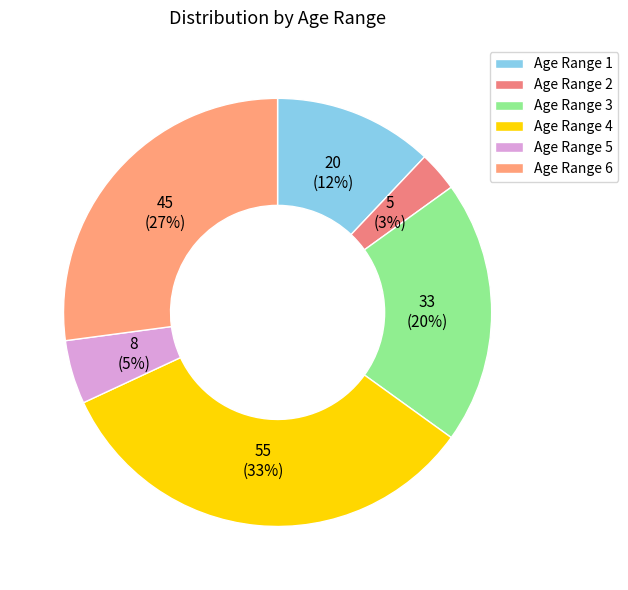

Count the number of slices in the pie.

6